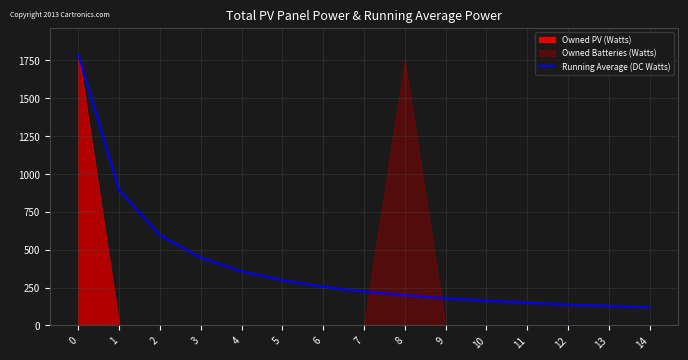

How many values exceed 223?

8